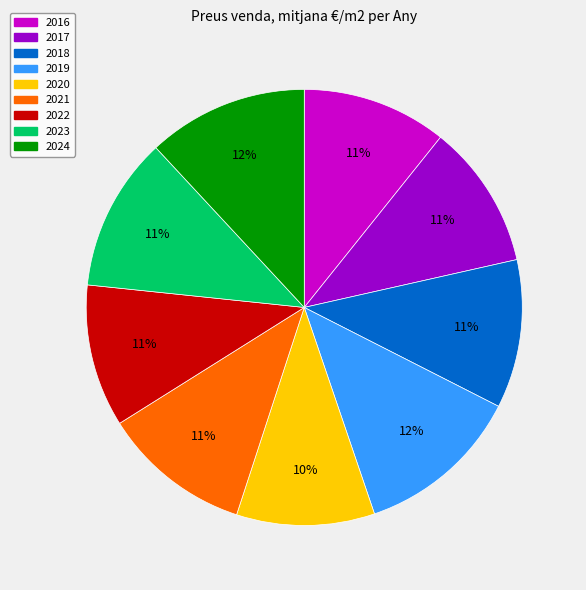

To the nearest percent, what percentage of the pie is 2019?

12%